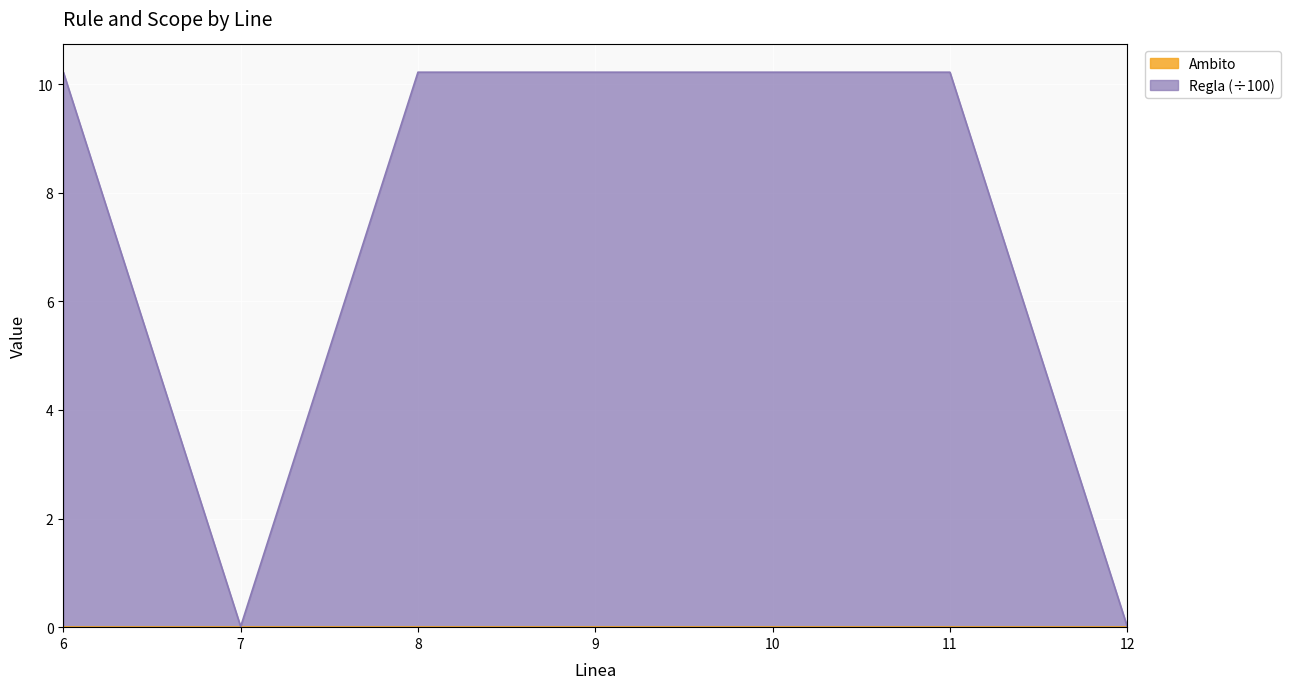

List the labels in order of value, smallest first.

7.0, 12.0, 6.0, 8.0, 9.0, 10.0, 11.0